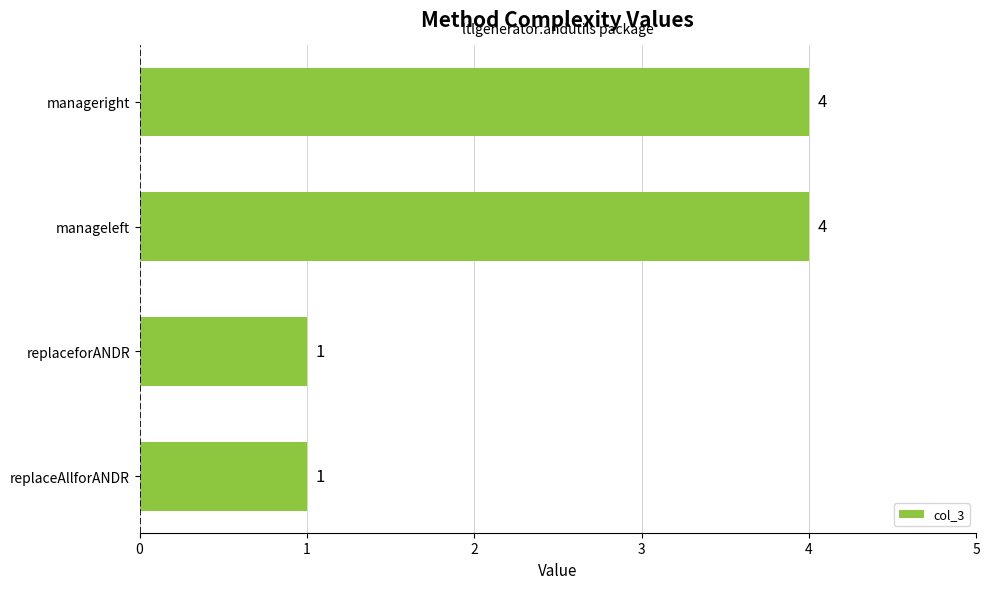

Reading bottom to top, list all the values displayed in this chart.

1	1	4	4